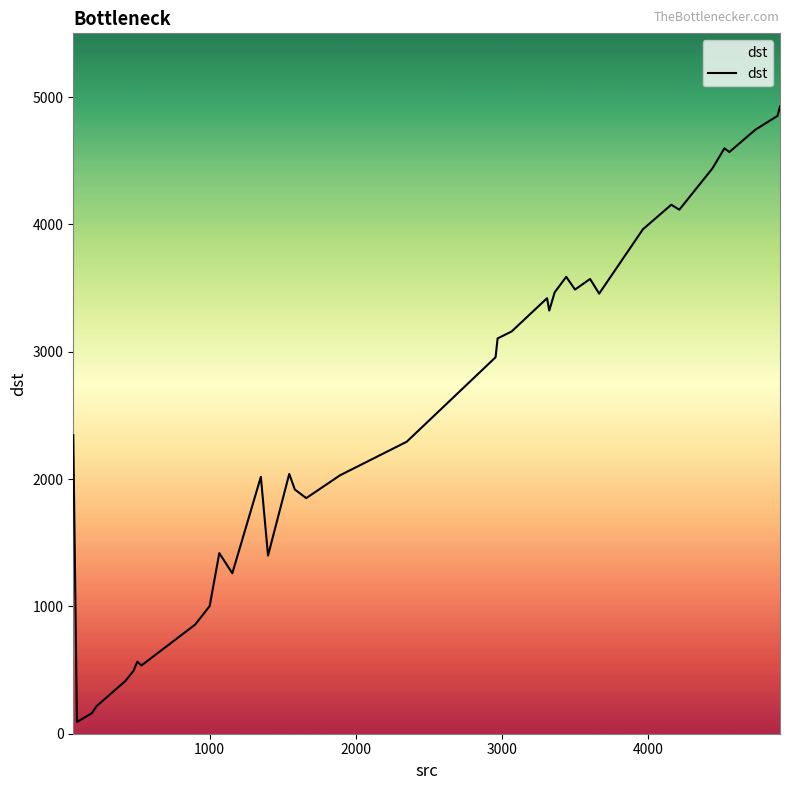

How many lines are shown in the chart?

1